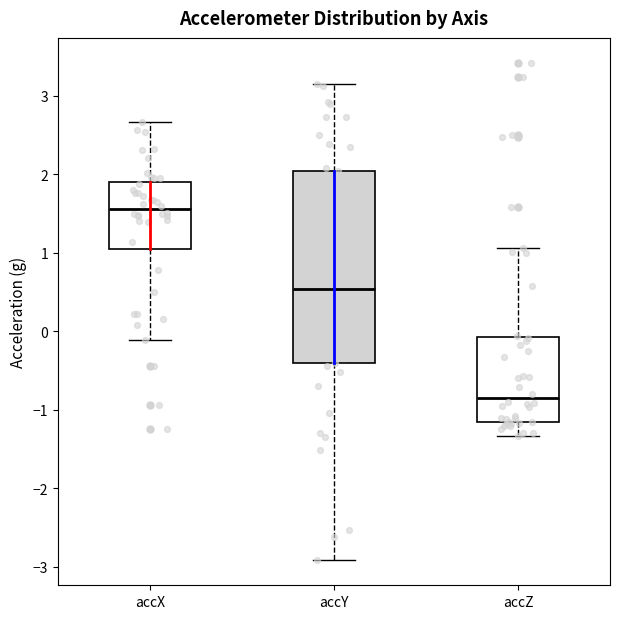

Comparing the boxes themselves (not the whiskers), which one is the tallest?

accY